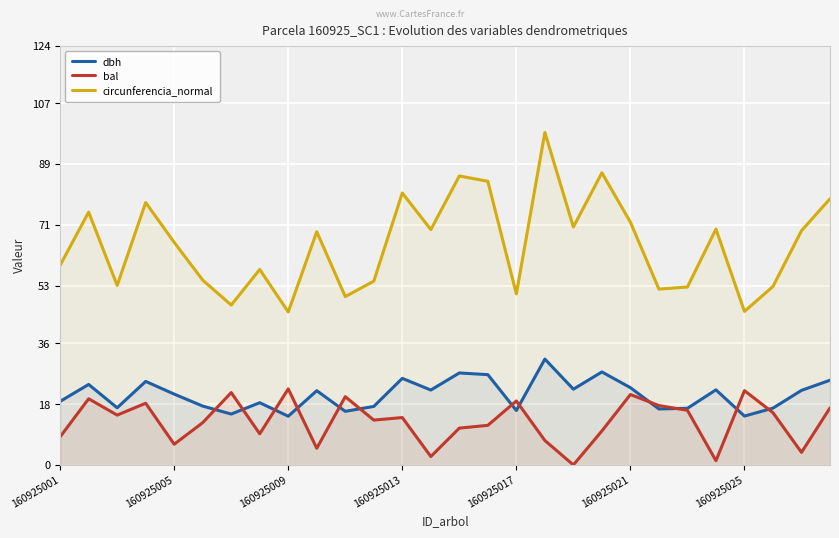

True or false: circunferencia_normal and bal intersect in this chart.

False